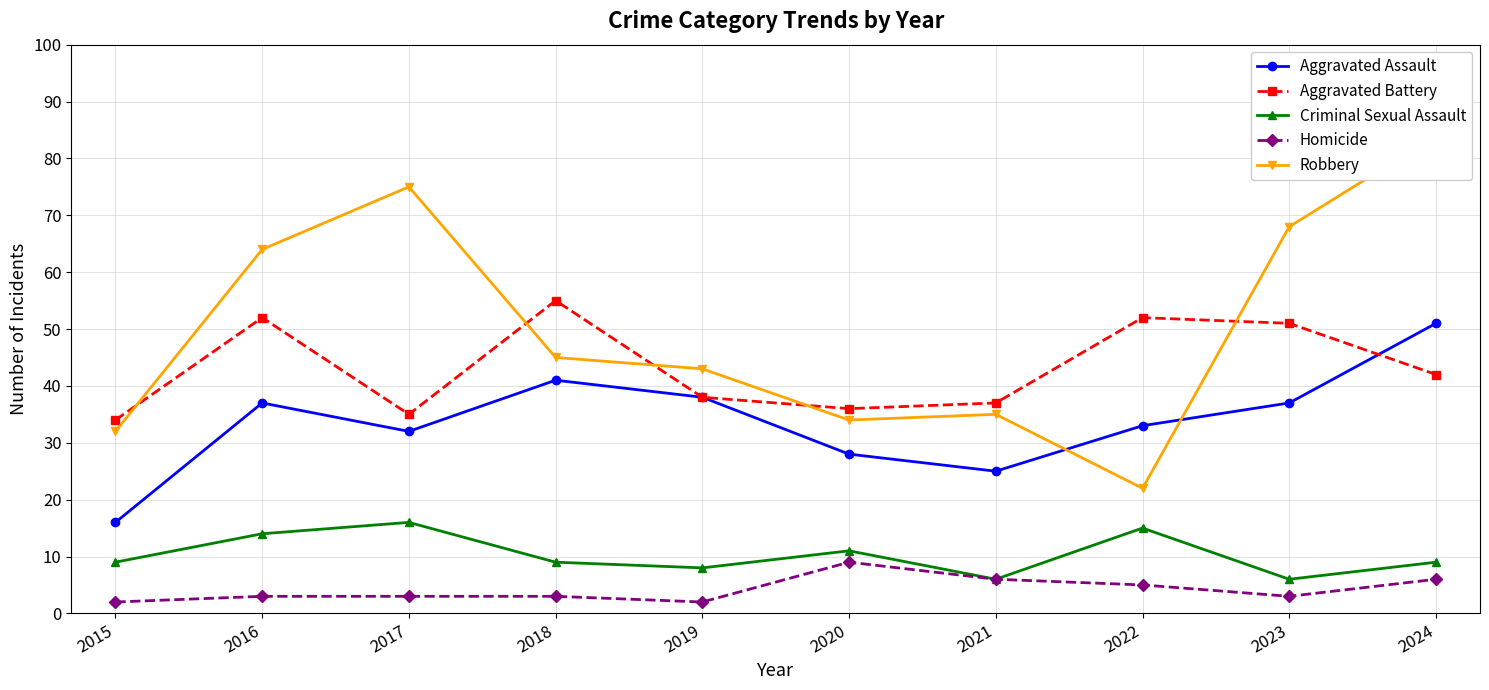

What is the minimum value for Aggravated Assault?

16